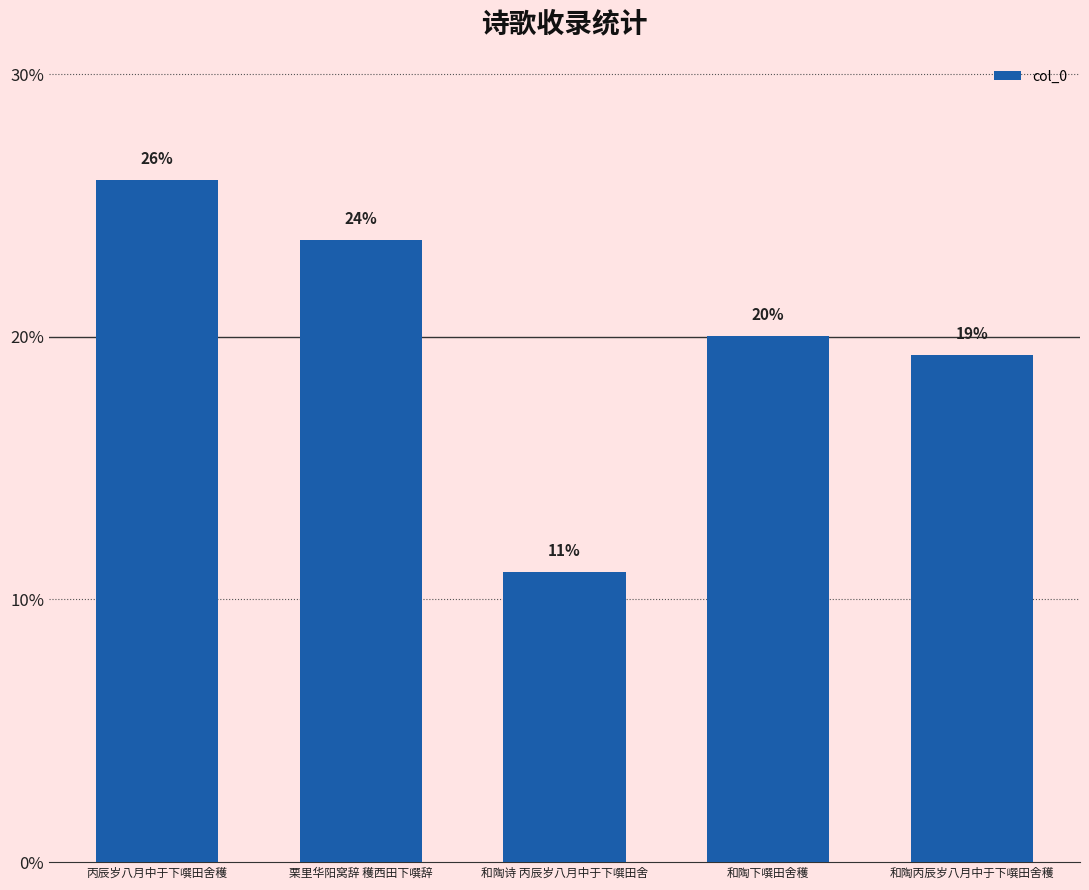

Does the chart contain any negative values?

No